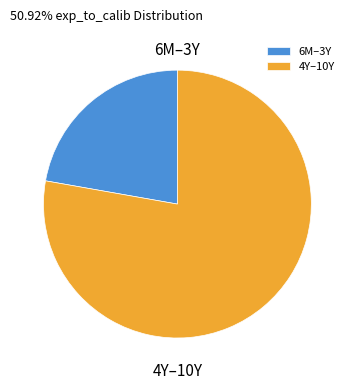

How many slices are in this pie chart?

2